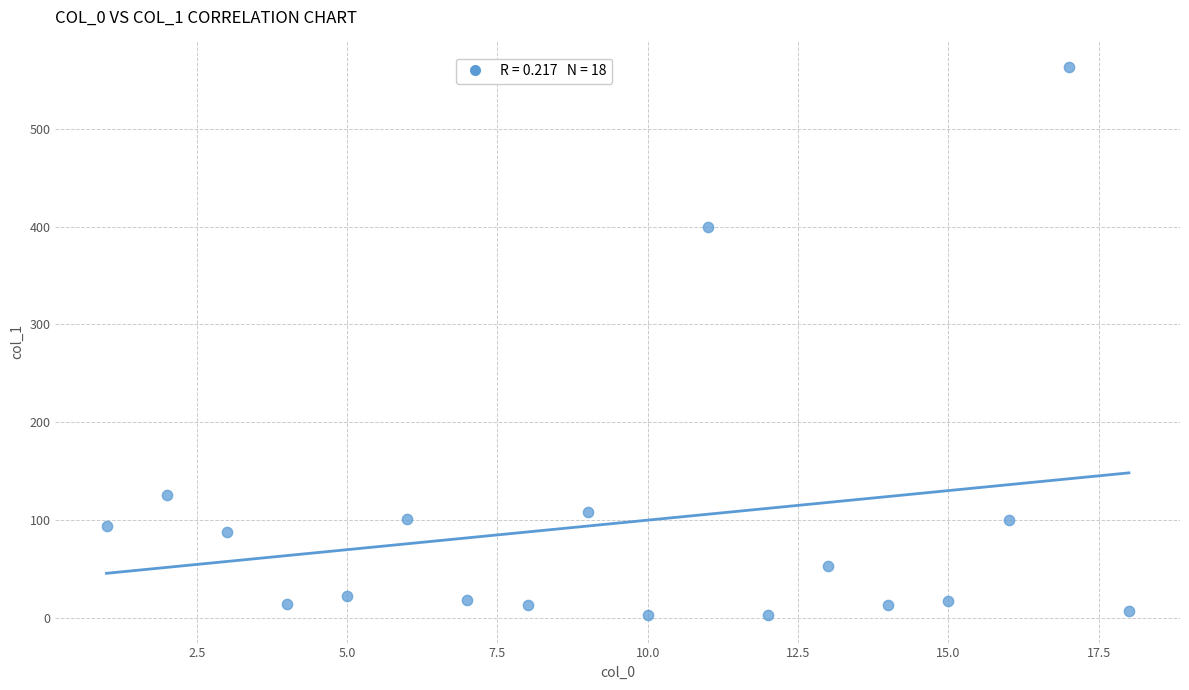

What Y value in the scatter plot is closest to 282?

400.1